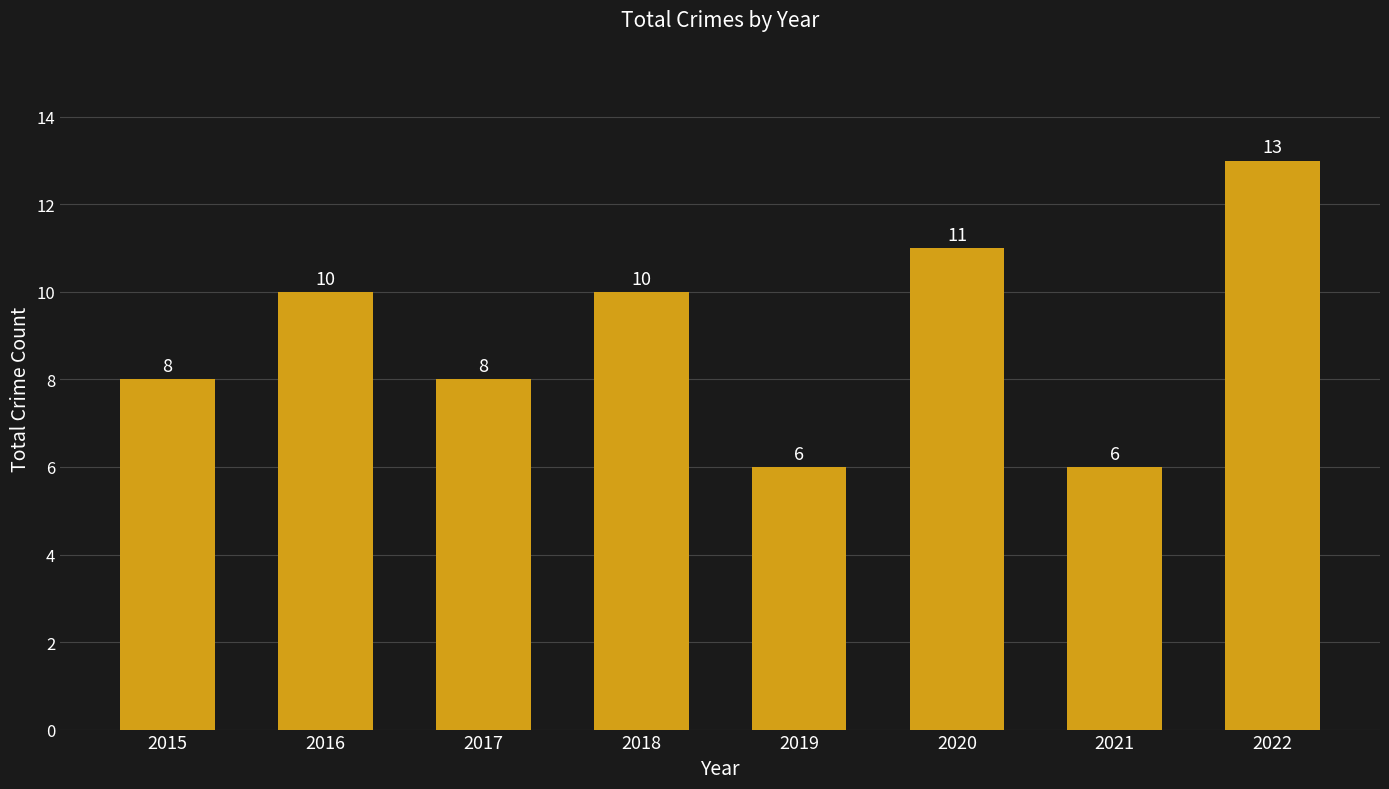

Reading left to right, transcribe all the data shown in this chart.

8	10	8	10	6	11	6	13